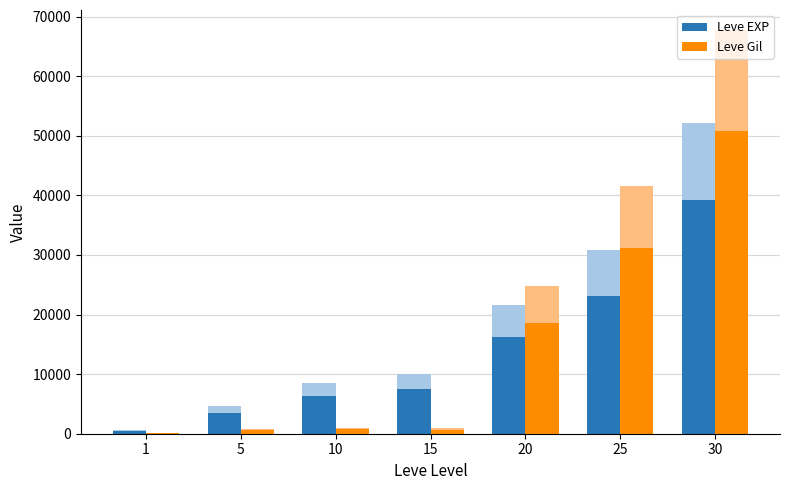

What is the value of the Leve EXP bar at the 6th from the left?

23115.0